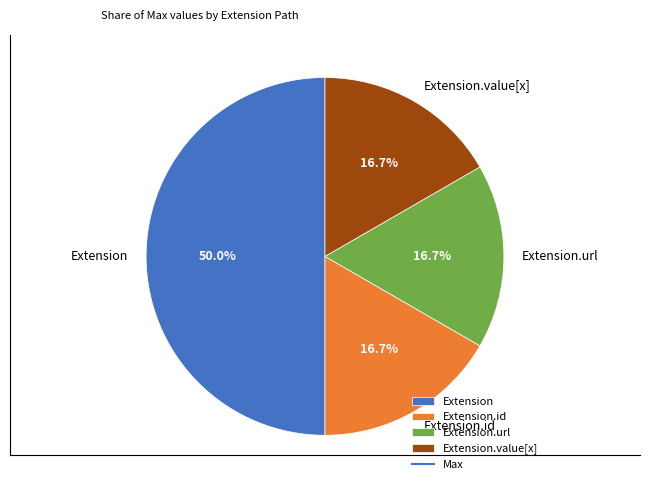

How much of the chart is everything except Extension?

50.0%